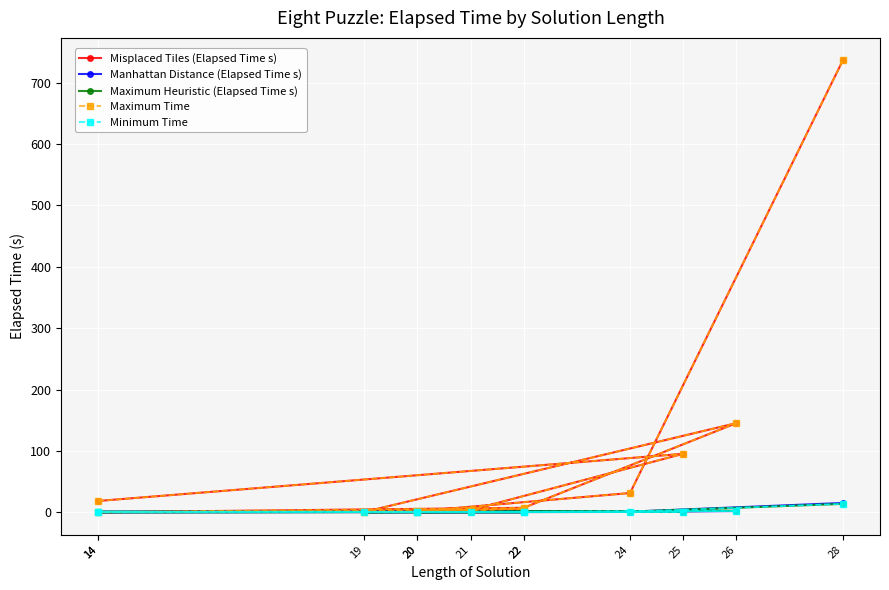

What is the difference between the maximum and minimum values in the Maximum Heuristic (Elapsed Time s) series?

13.6